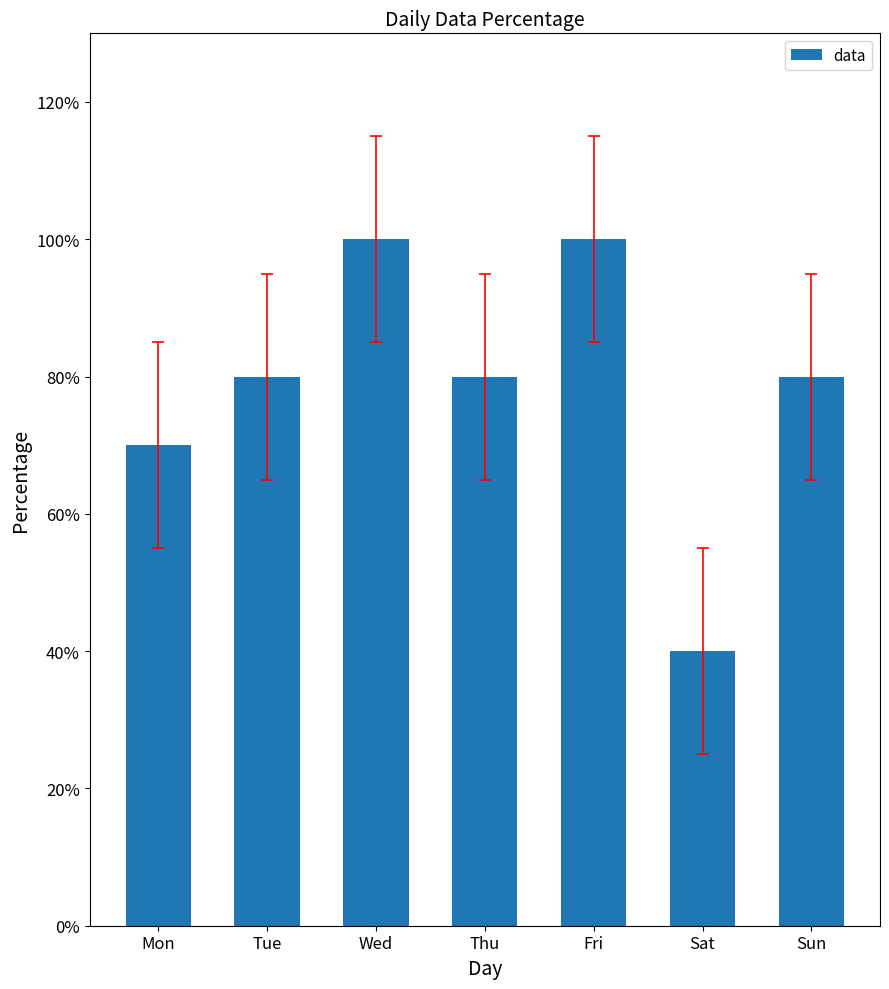

Reading right to left, list all the values displayed in this chart.

0.8	0.4	1.0	0.8	1.0	0.8	0.7